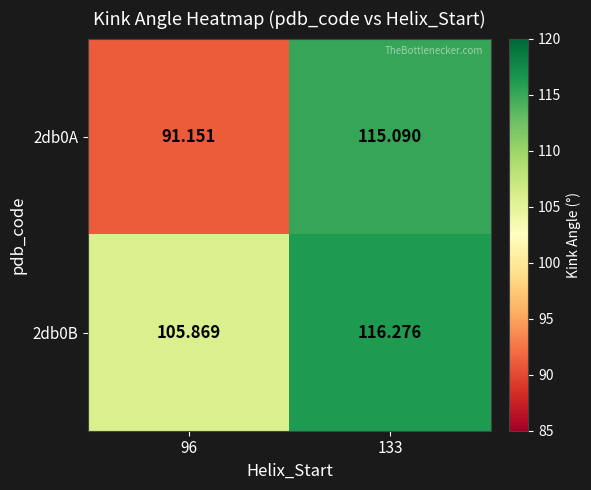

Is the value of 2db0B at 133 greater than the value of 2db0A at 133?

Yes